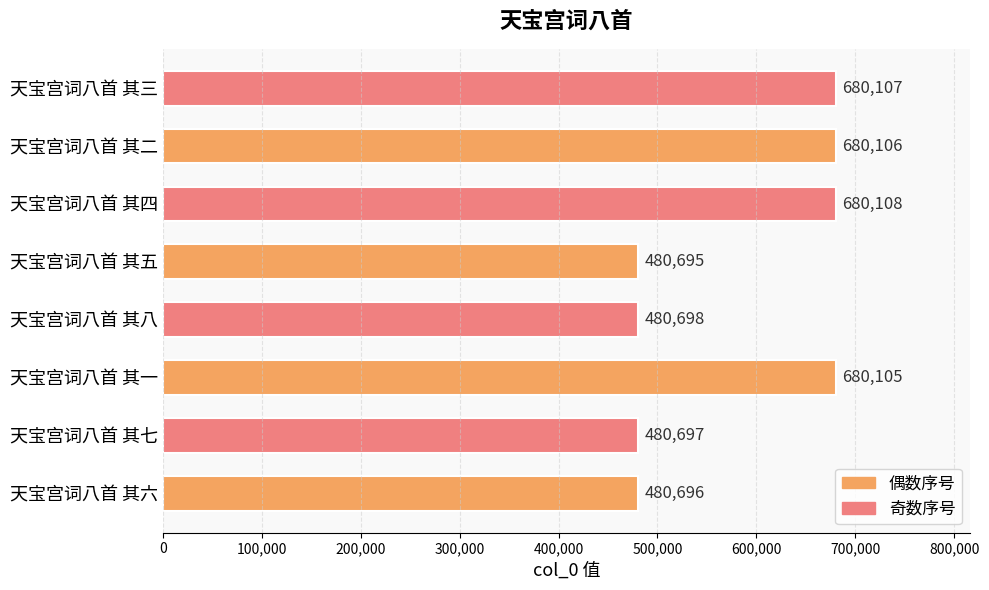

Rank the categories by value from lowest to highest.

天宝宫词八首 其五, 天宝宫词八首 其六, 天宝宫词八首 其七, 天宝宫词八首 其八, 天宝宫词八首 其一, 天宝宫词八首 其二, 天宝宫词八首 其三, 天宝宫词八首 其四